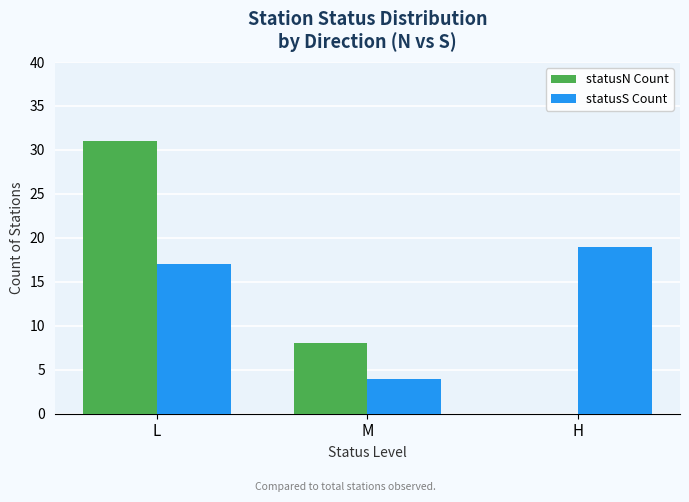

Reading left to right, extract all data points from this chart.

statusN Count: L=31	M=8	H=0
statusS Count: L=17	M=4	H=19